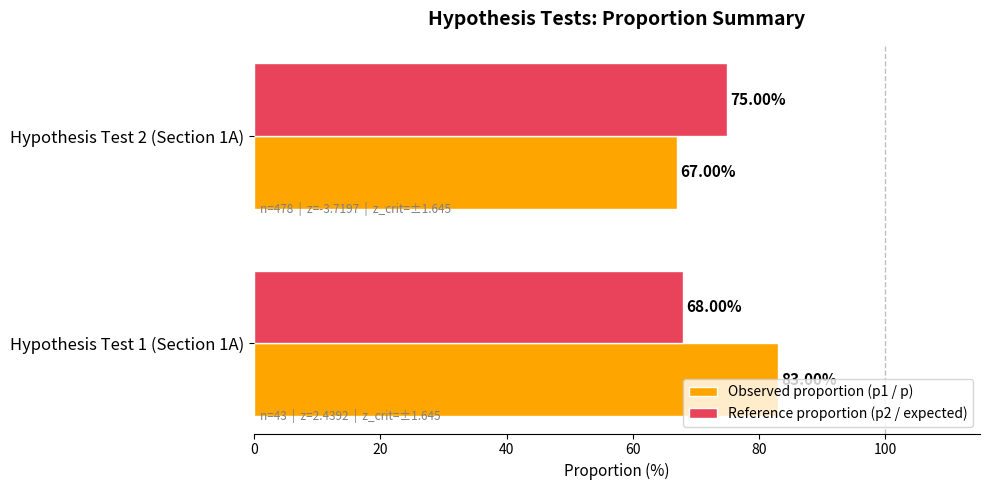

Rank the series by their maximum value, from lowest to highest.

Reference proportion (p2 / expected), Observed proportion (p1 / p)